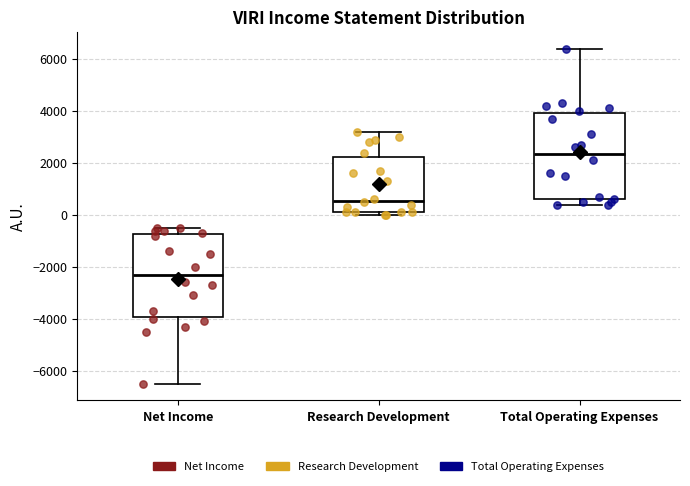

Reading left to right, transcribe this box plot: for each box, give where its median line is, the range the box spans, and where its two whiskers end, as read against the y-axis. The values are not printed on the chart, so give them approximately, as read against the axis.

Net Income: median -2200, box -4000 to -800, whiskers -6400 to -400
Research Development: median 600, box 200 to 2200, whiskers 0 to 3200
Total Operating Expenses: median 2400, box 600 to 4000, whiskers 400 to 6400